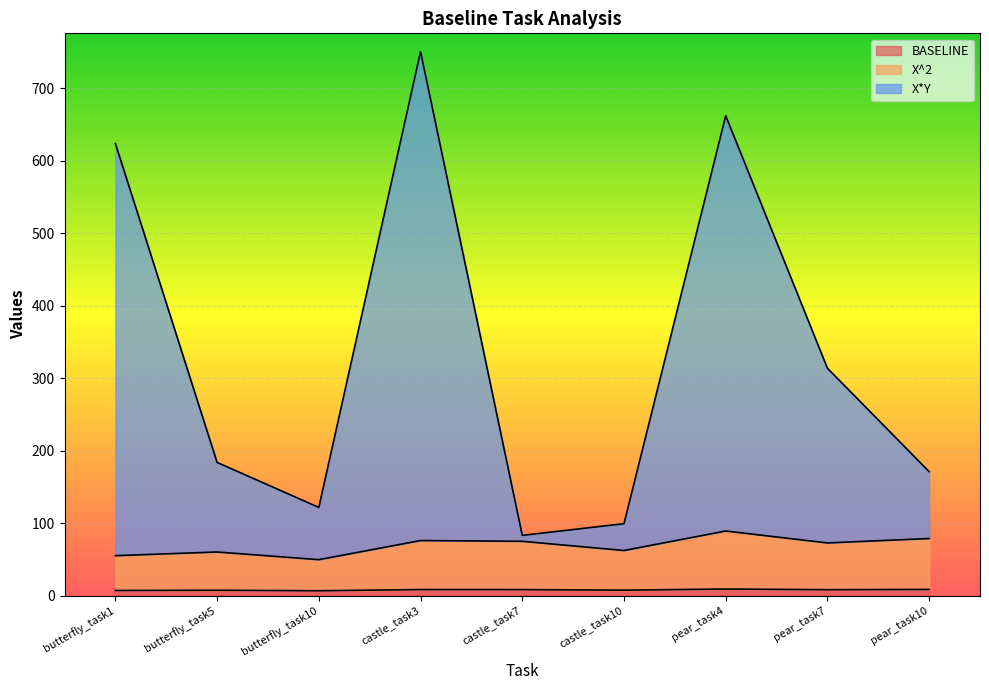

Rank the categories by BASELINE value from highest to lowest.

pear_task4, pear_task10, castle_task3, castle_task7, pear_task7, castle_task10, butterfly_task5, butterfly_task1, butterfly_task10